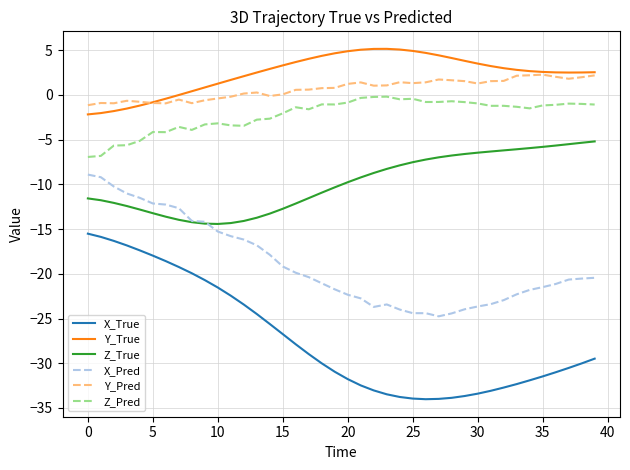

What are all the series names shown in the legend?

X_True, Y_True, Z_True, X_Pred, Y_Pred, Z_Pred